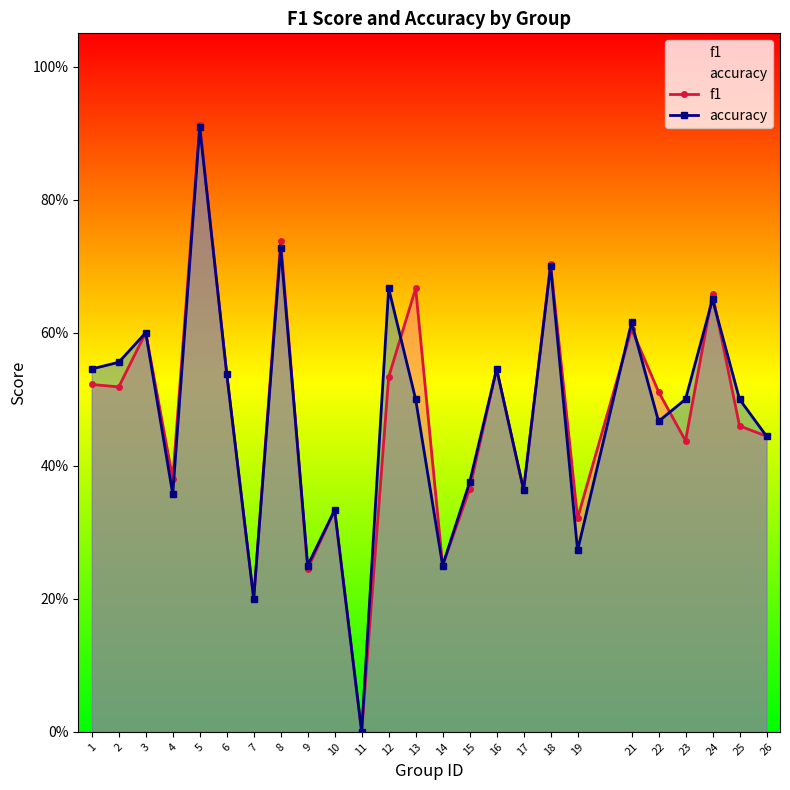

Which series has the largest range (max minus min)?

f1